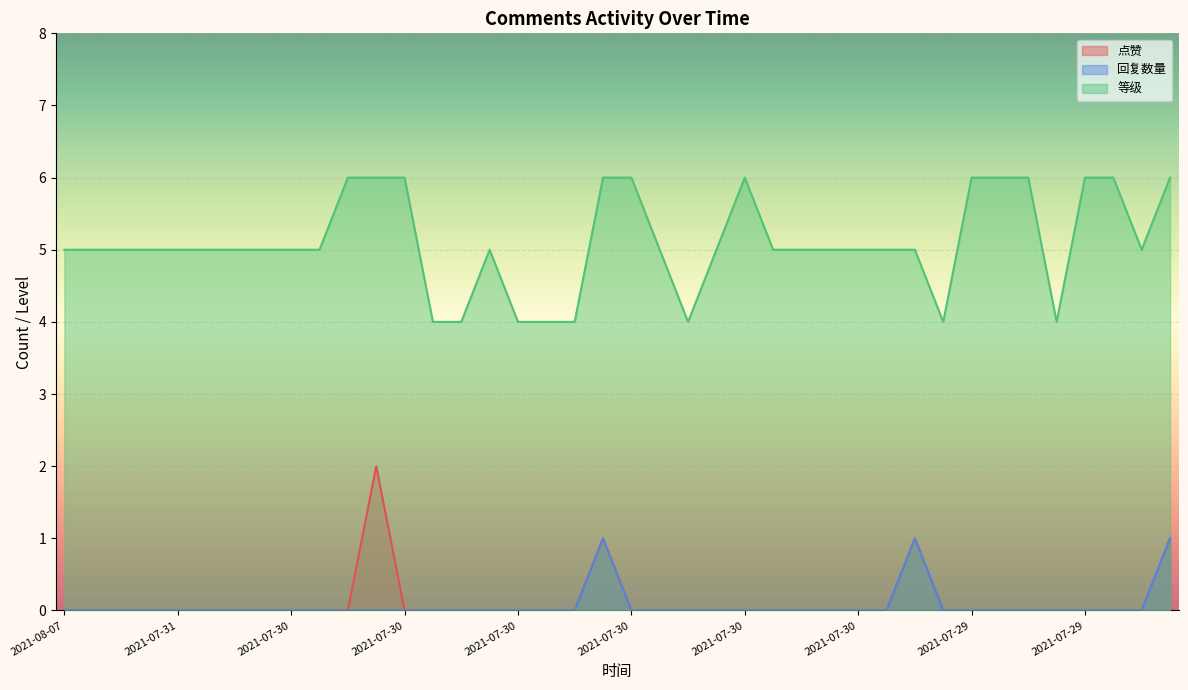

What is the greatest value displayed?

6